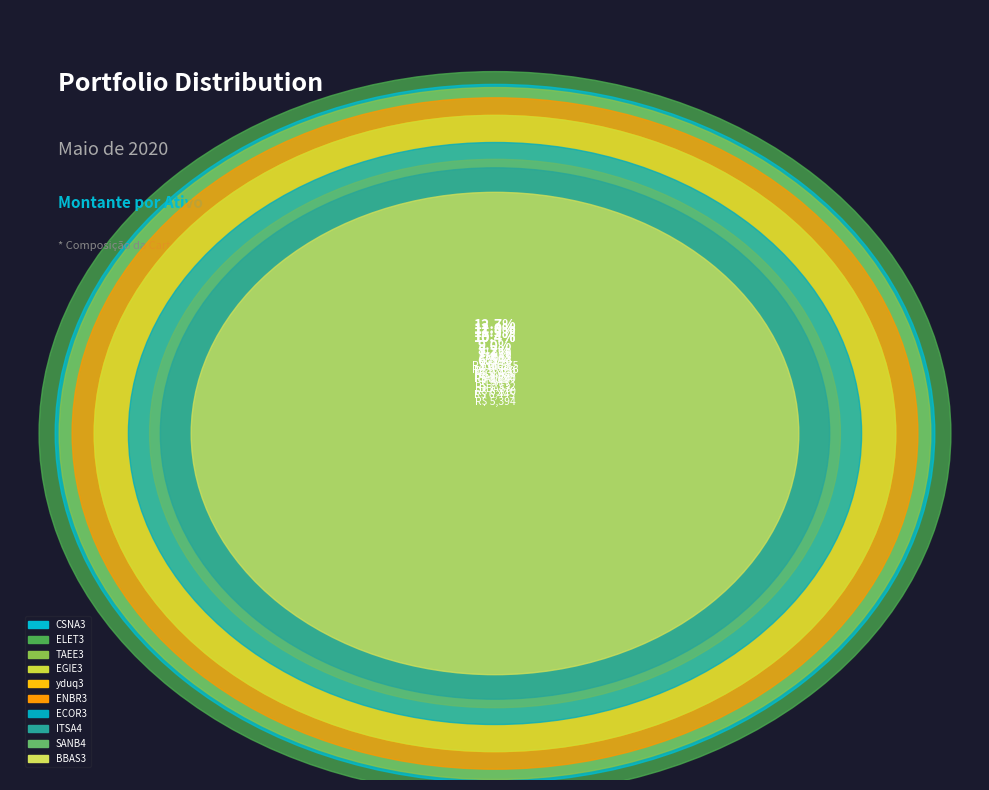

To the nearest percent, what is the difference between the TAEE3 and BBAS3 slice percentages?

5%